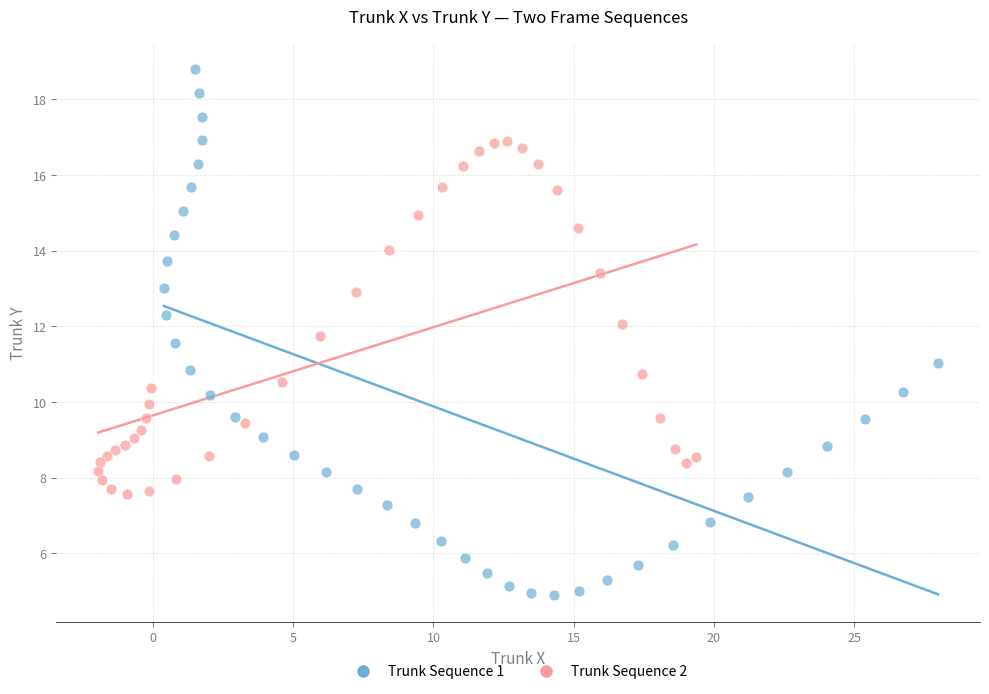

Which series has the largest Y range (max minus min)?

Trunk Sequence 1